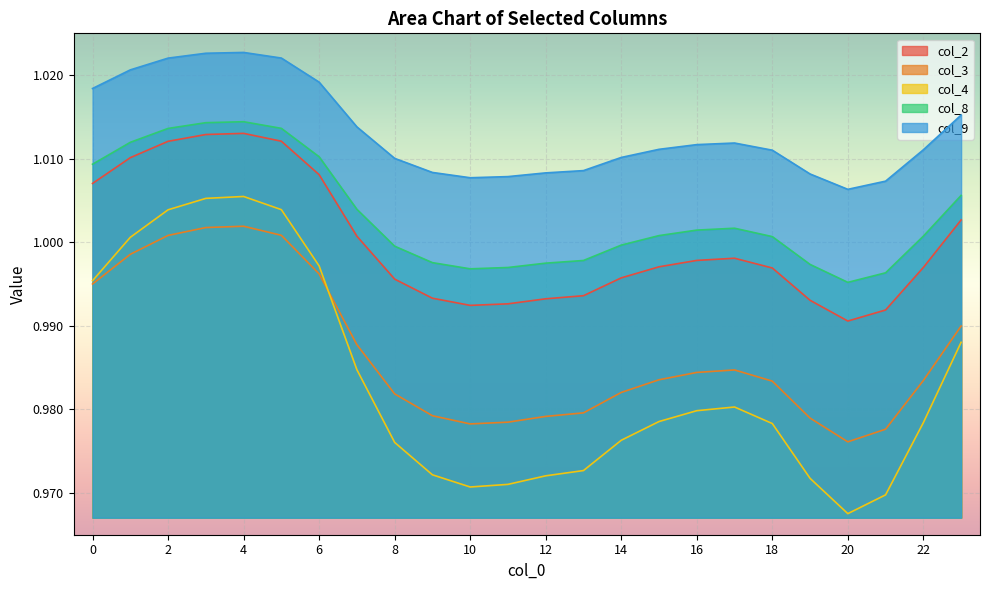

What are all the series names shown in the legend?

col_2, col_3, col_4, col_8, col_9